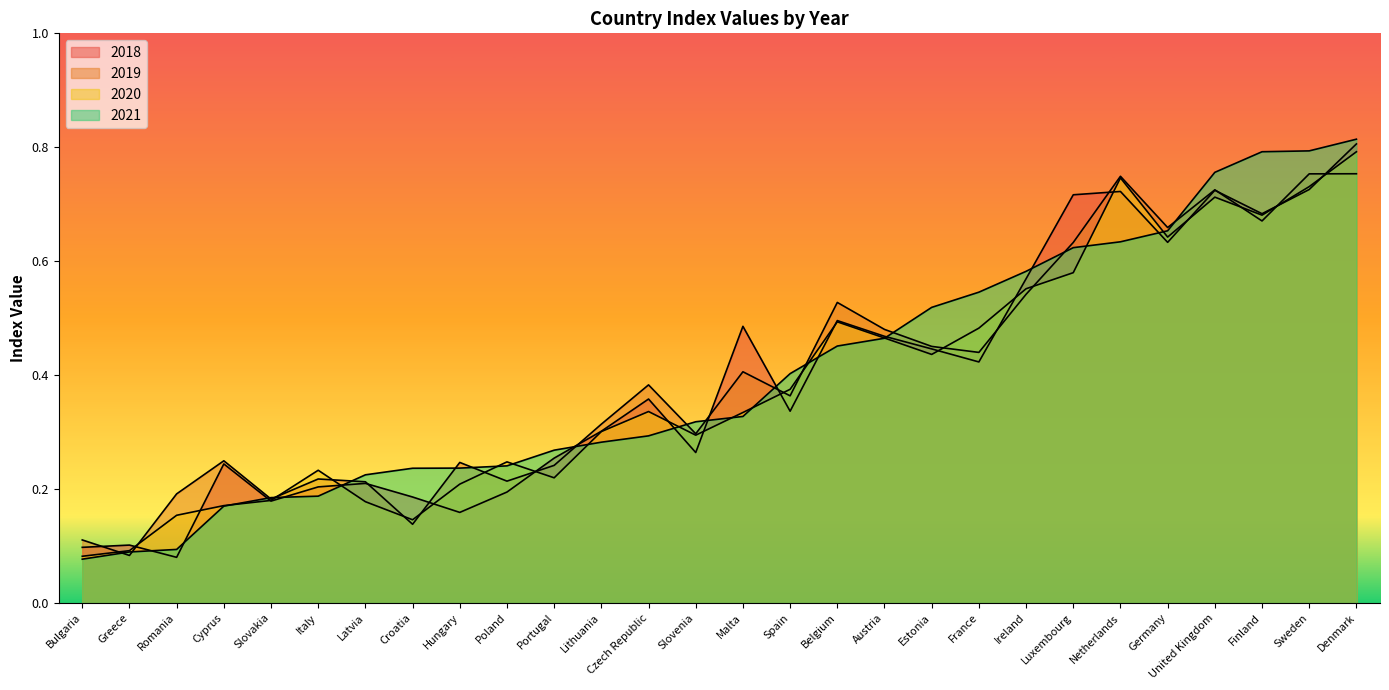

How many interior local valleys does the 2018 series have?

8